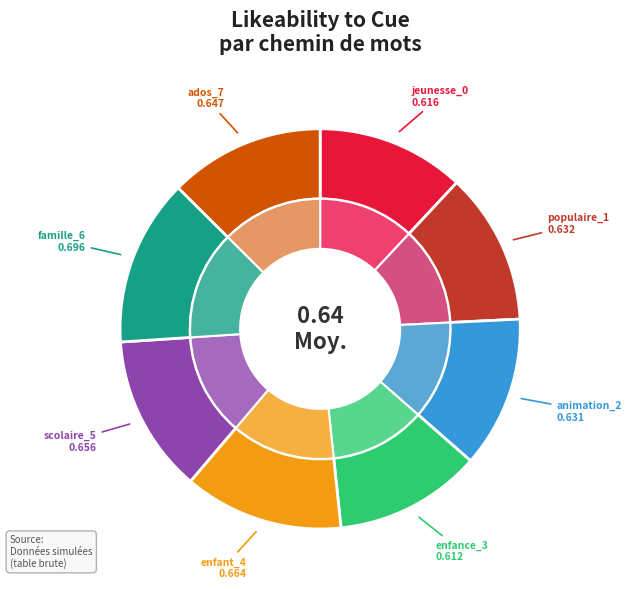

Which category has the smallest portion of the pie?

enfance_3